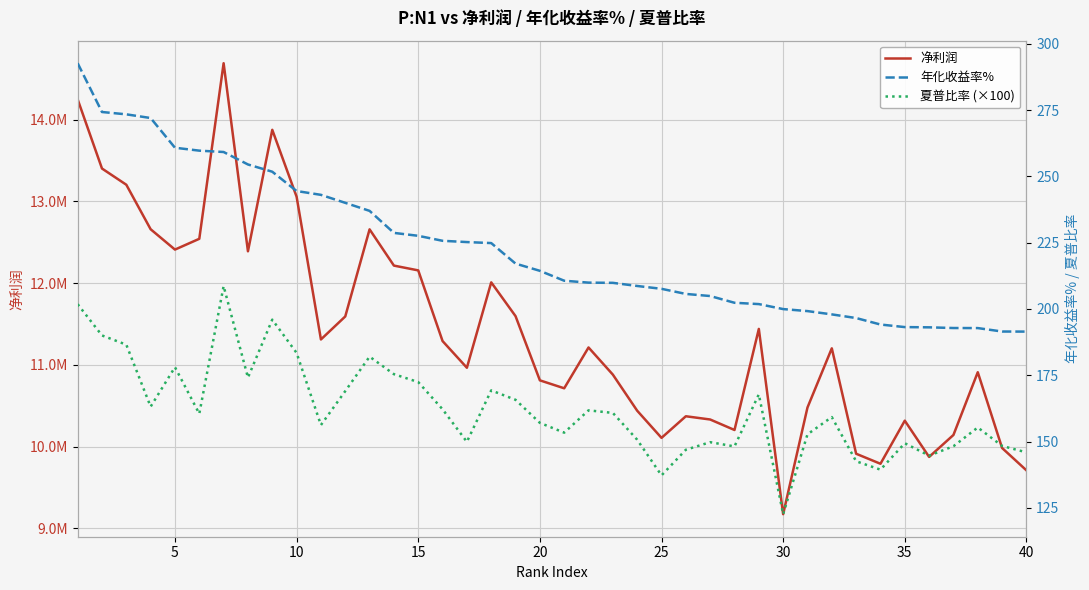

What is the smallest value displayed?

122.6